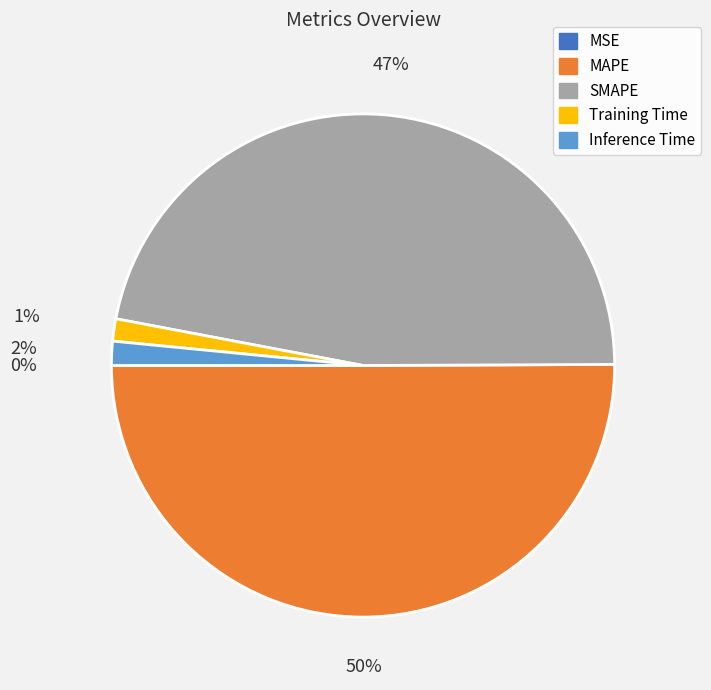

What percentage is the Inference Time slice, to the nearest percent?

2%